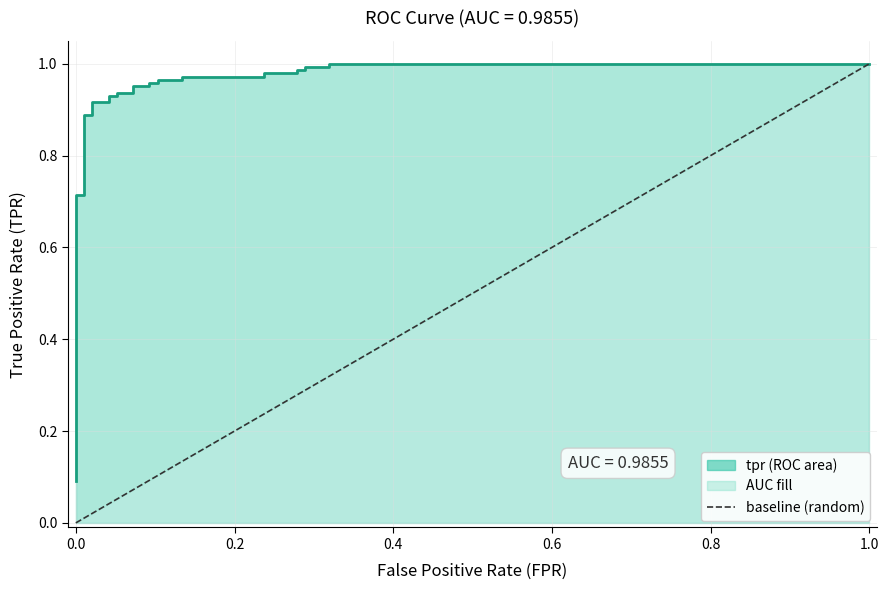

True or false: there are more than 1 points higher than both neighbors.

False